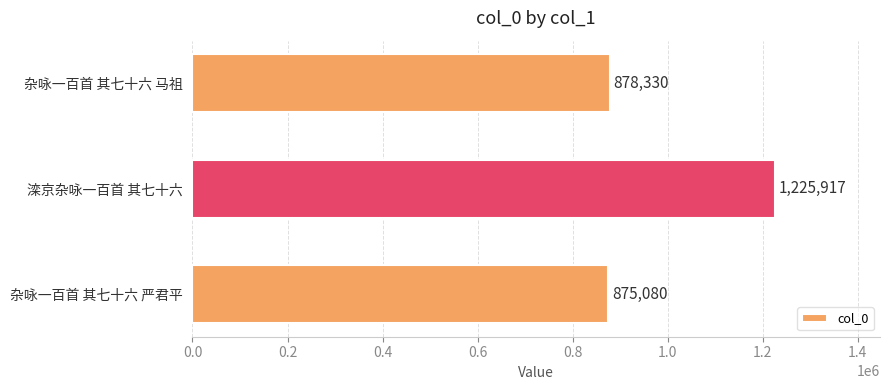

At which label is the value closest to 1050498?

杂咏一百首 其七十六 马祖